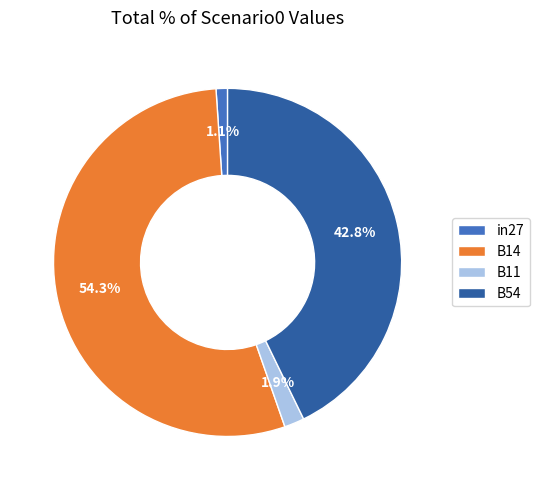

Approximately how many times larger is the value at B14 compared to B54?

1.3